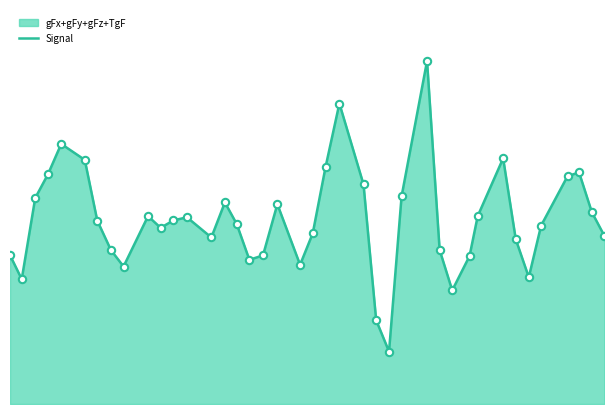

How many lines are shown in the chart?

1